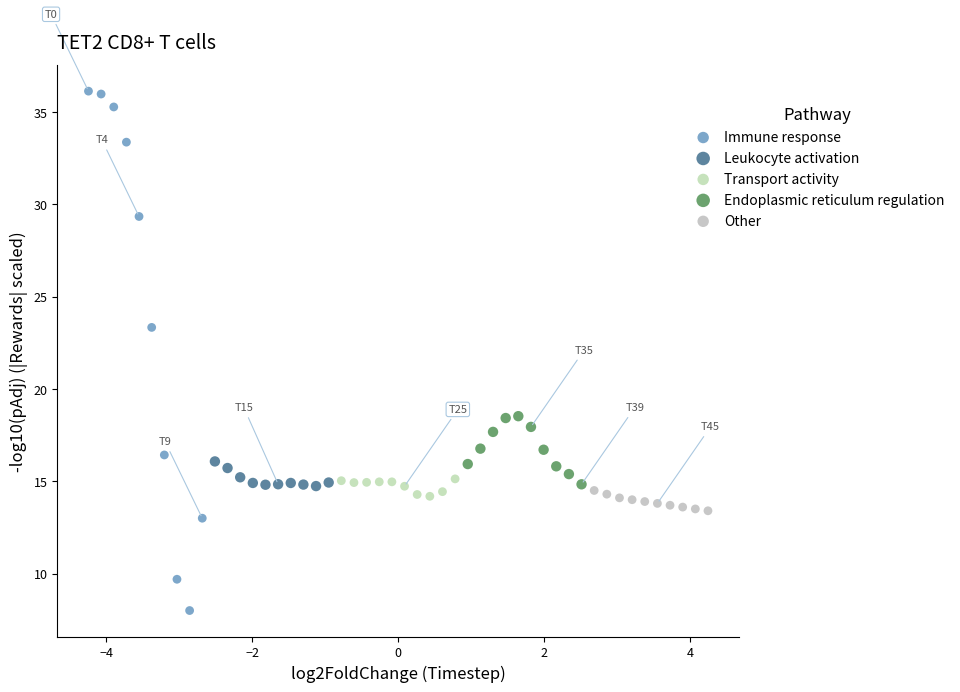

Which series has the widest spread of Y values?

Immune response